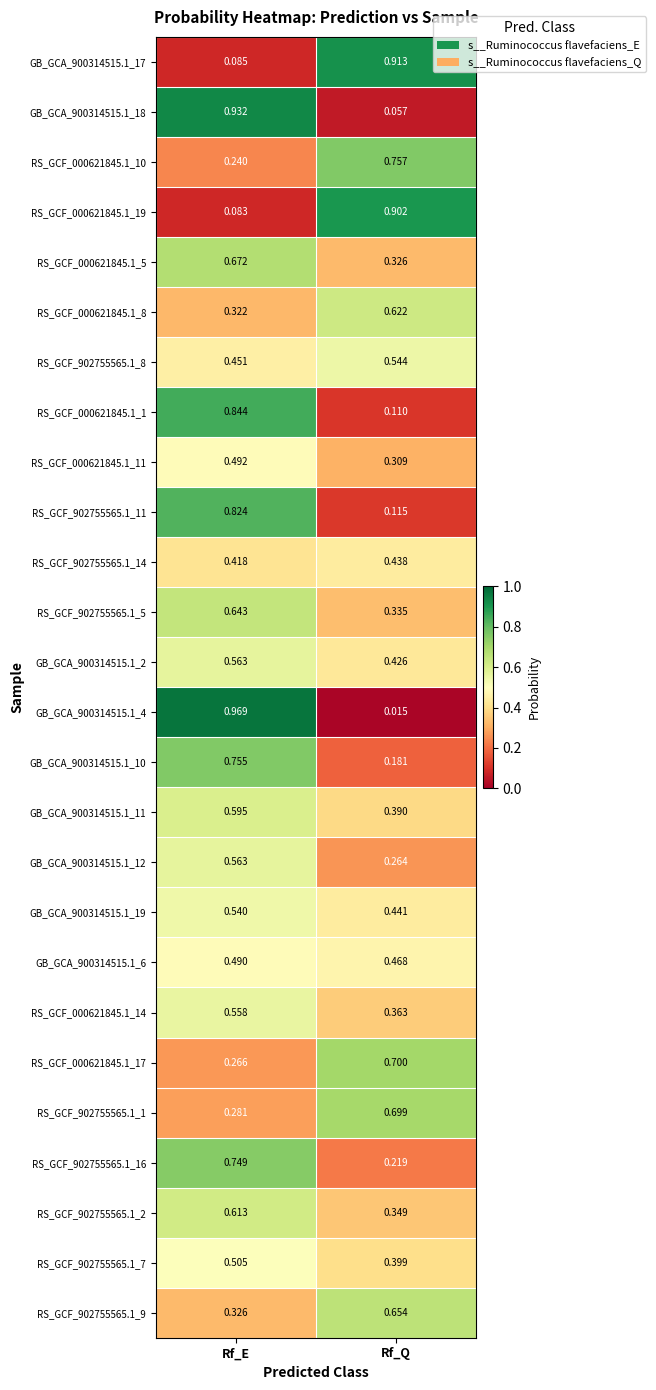

At which category is the sum across all series the highest?

Rf_E